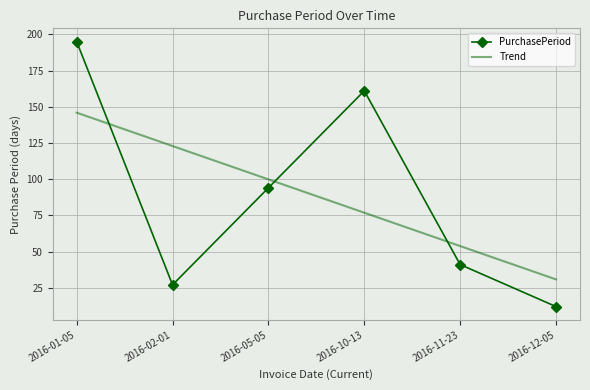

Which series has the widest spread of values?

PurchasePeriod